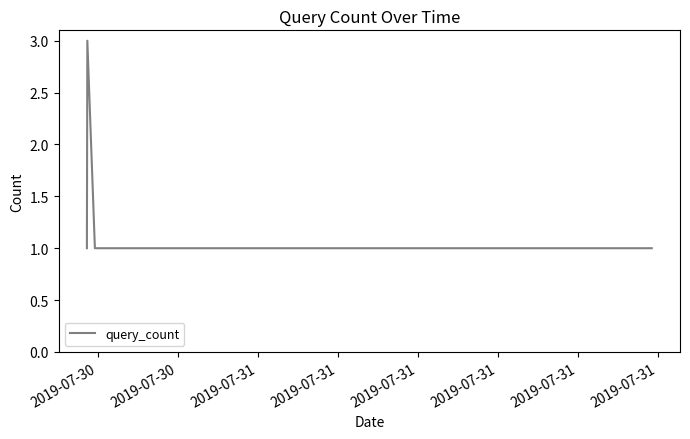

What is the sum of all values?

6